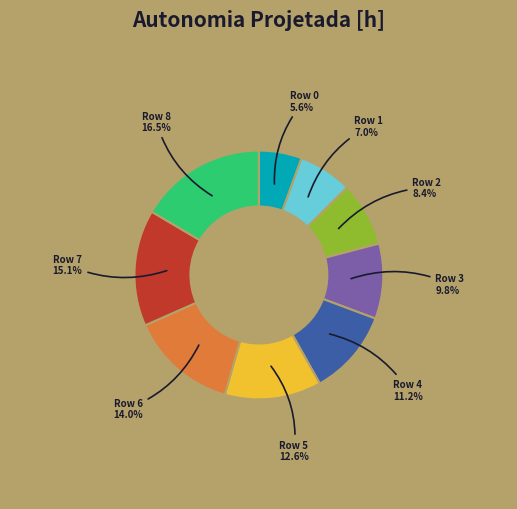

Rank the categories by value from lowest to highest.

Row 0, Row 1, Row 2, Row 3, Row 4, Row 5, Row 6, Row 7, Row 8